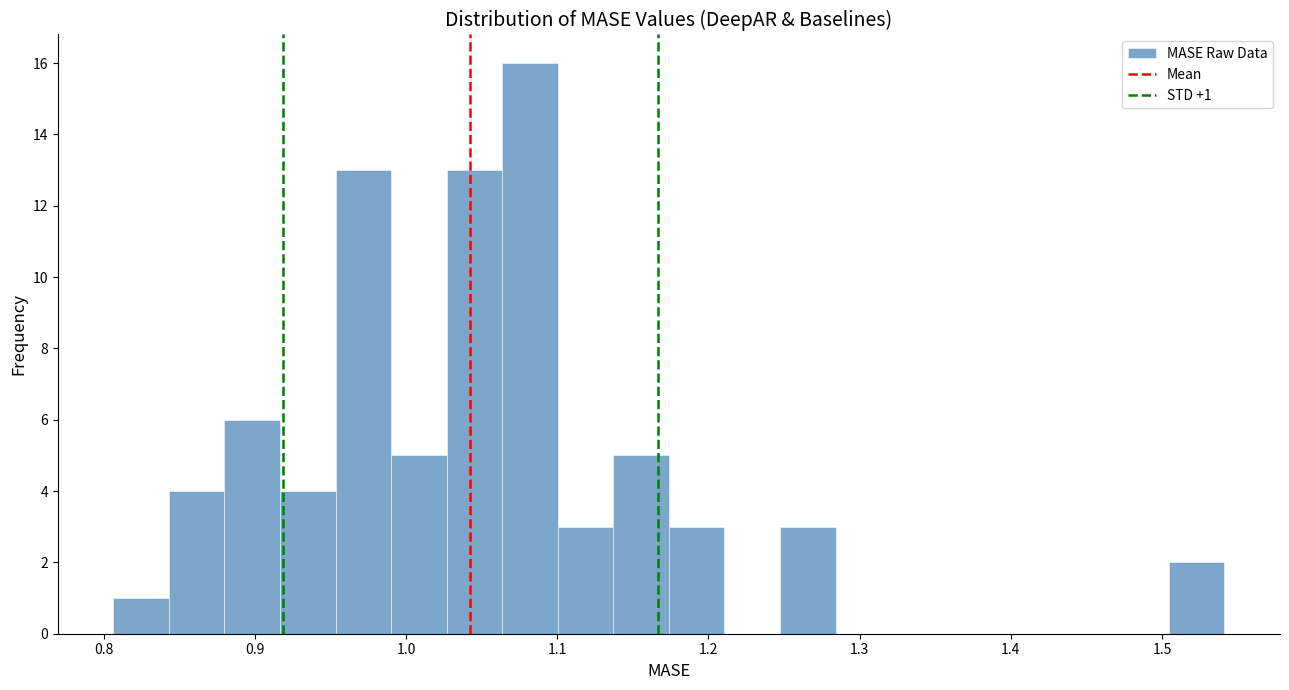

Around what value on the x-axis is the tallest bar? Give the approximate position of its centre, as read against the axis.

1.08